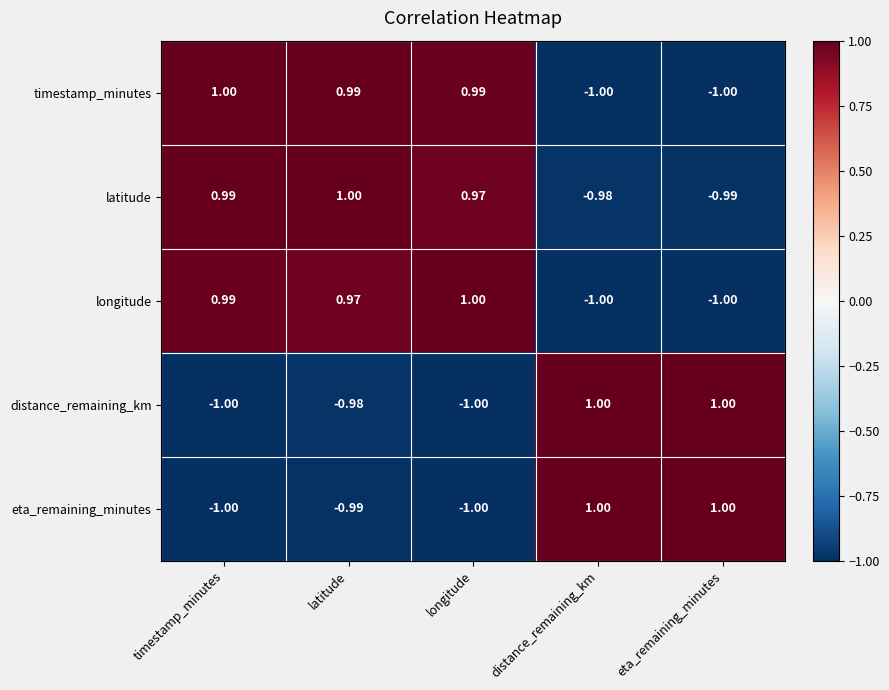

At which label does timestamp_minutes reach its peak?

timestamp_minutes